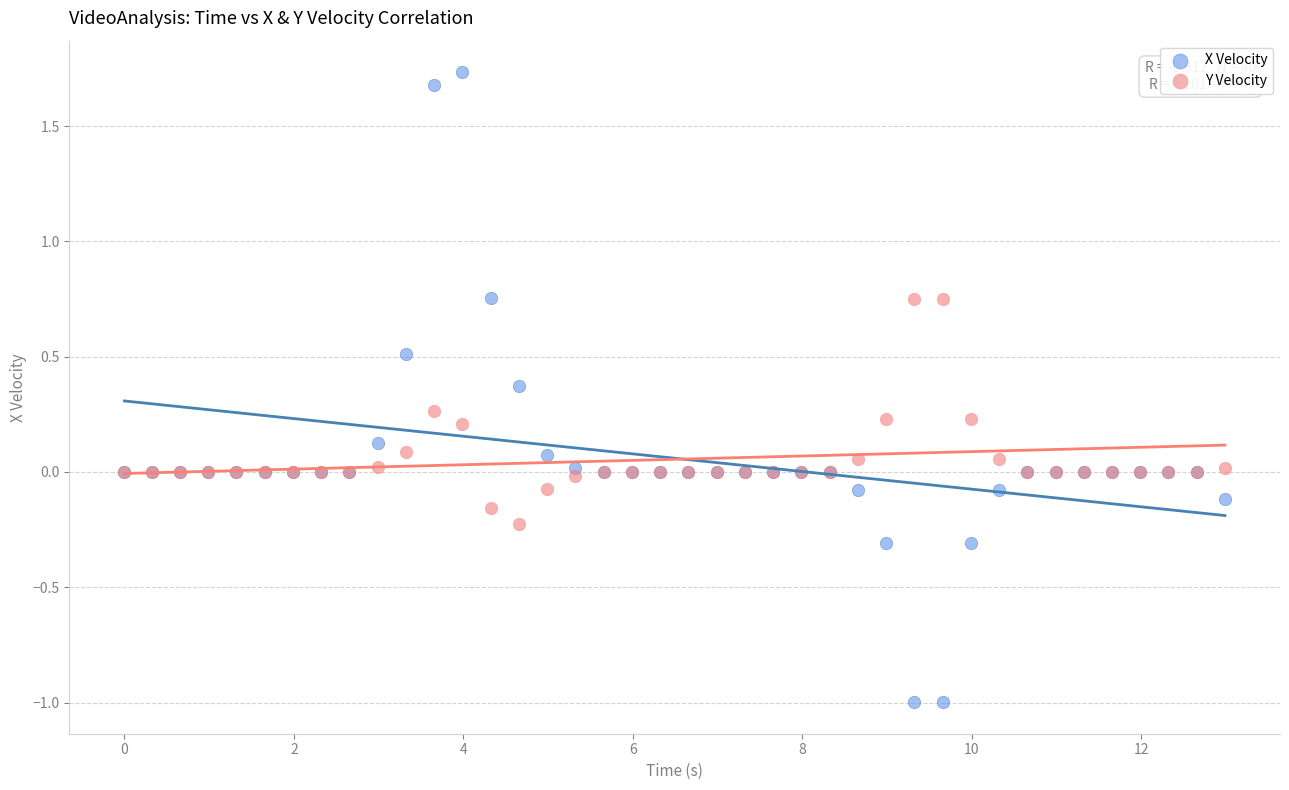

Which series reaches the minimum Y coordinate?

X Velocity